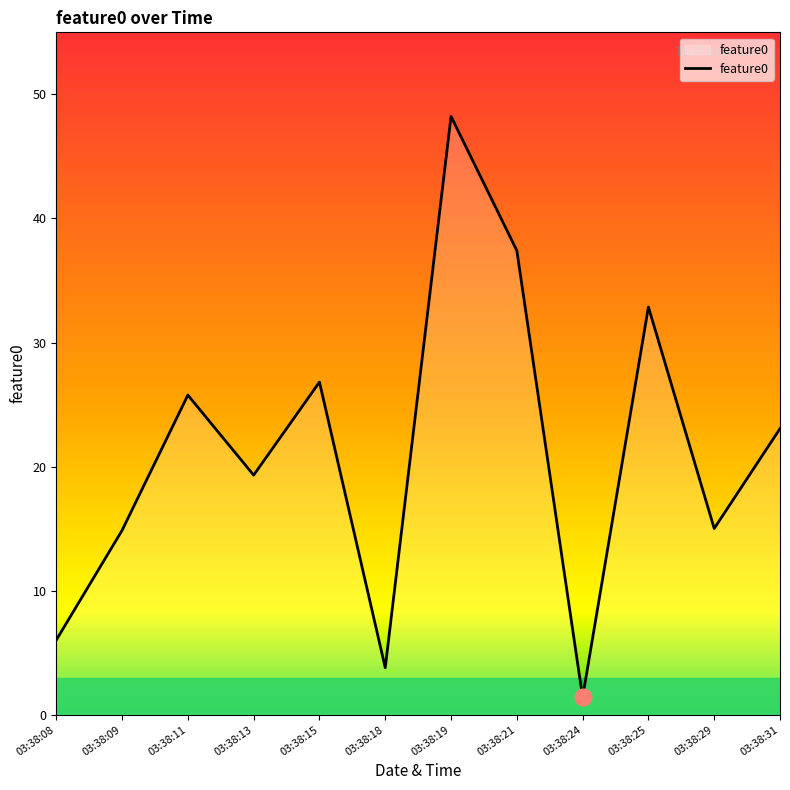

Where is the first local minimum?

03:38:13